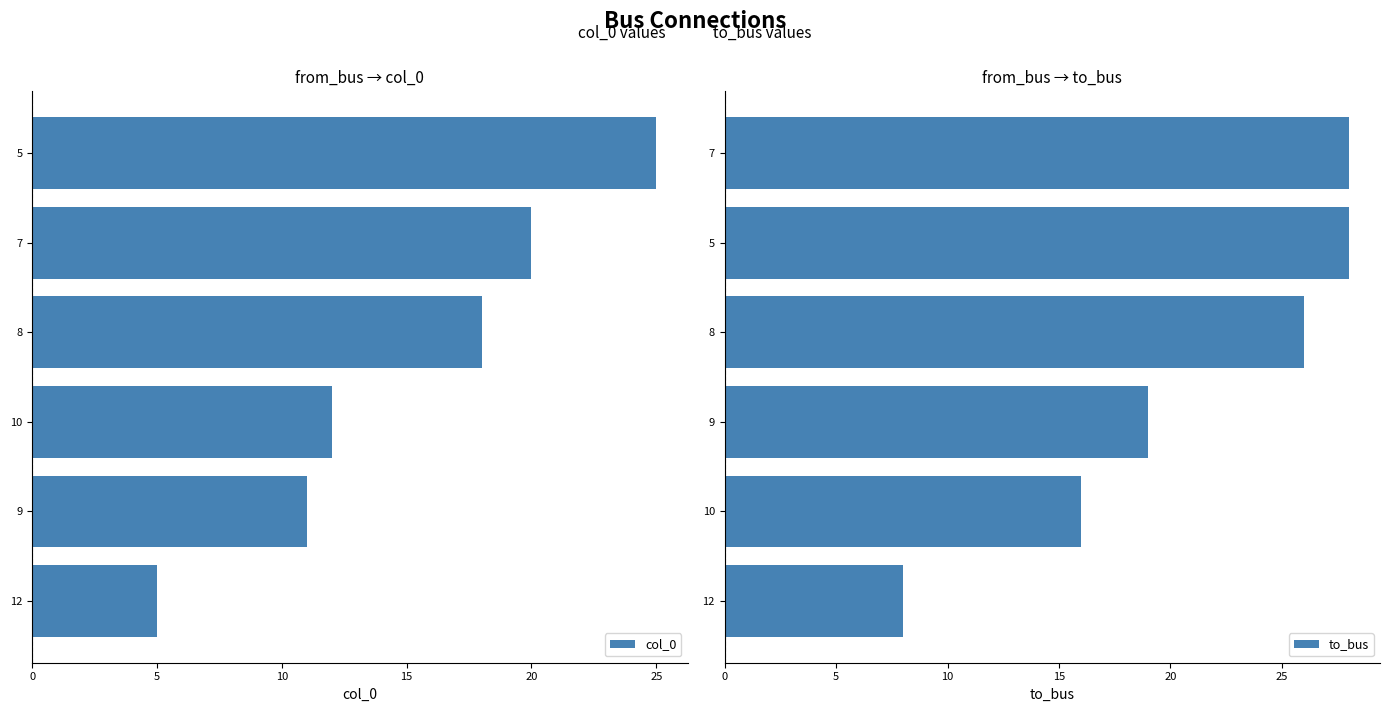

Does the chart contain stacked bars?

No